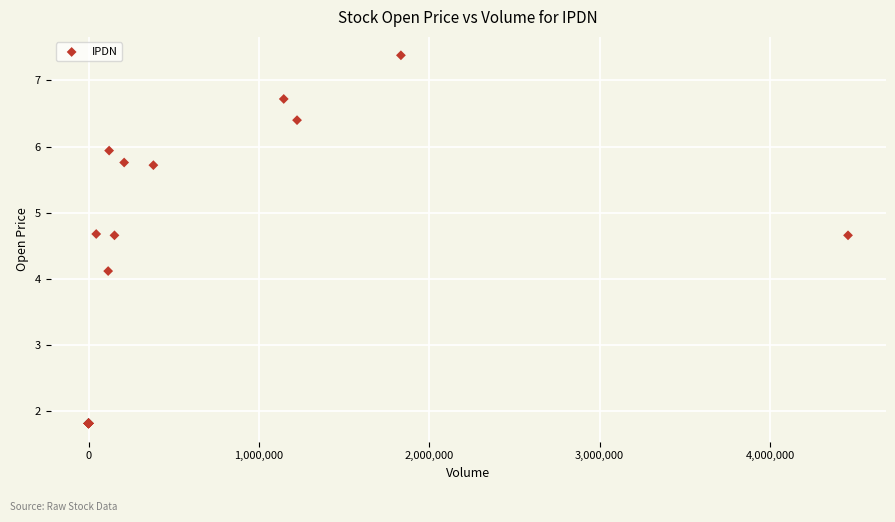

What Y value in the scatter plot is closest to 4?

4.1